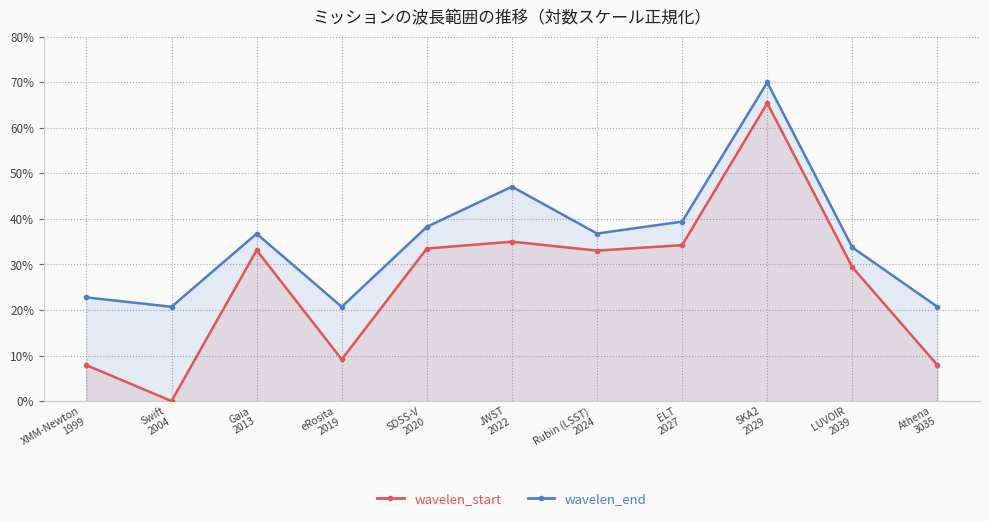

True or false: wavelen_end and wavelen_start cross at least once.

False